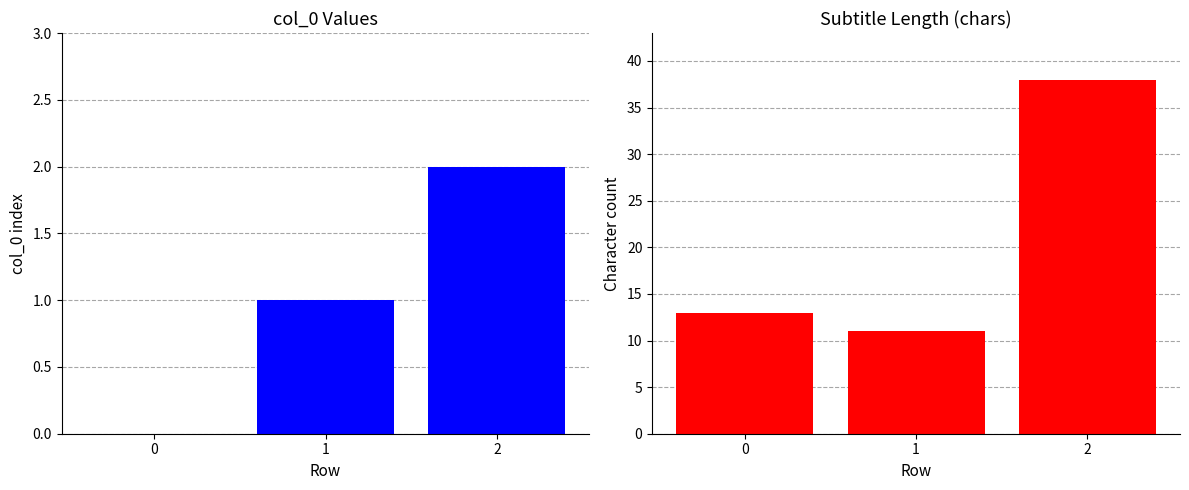

How many groups of bars are there?

3